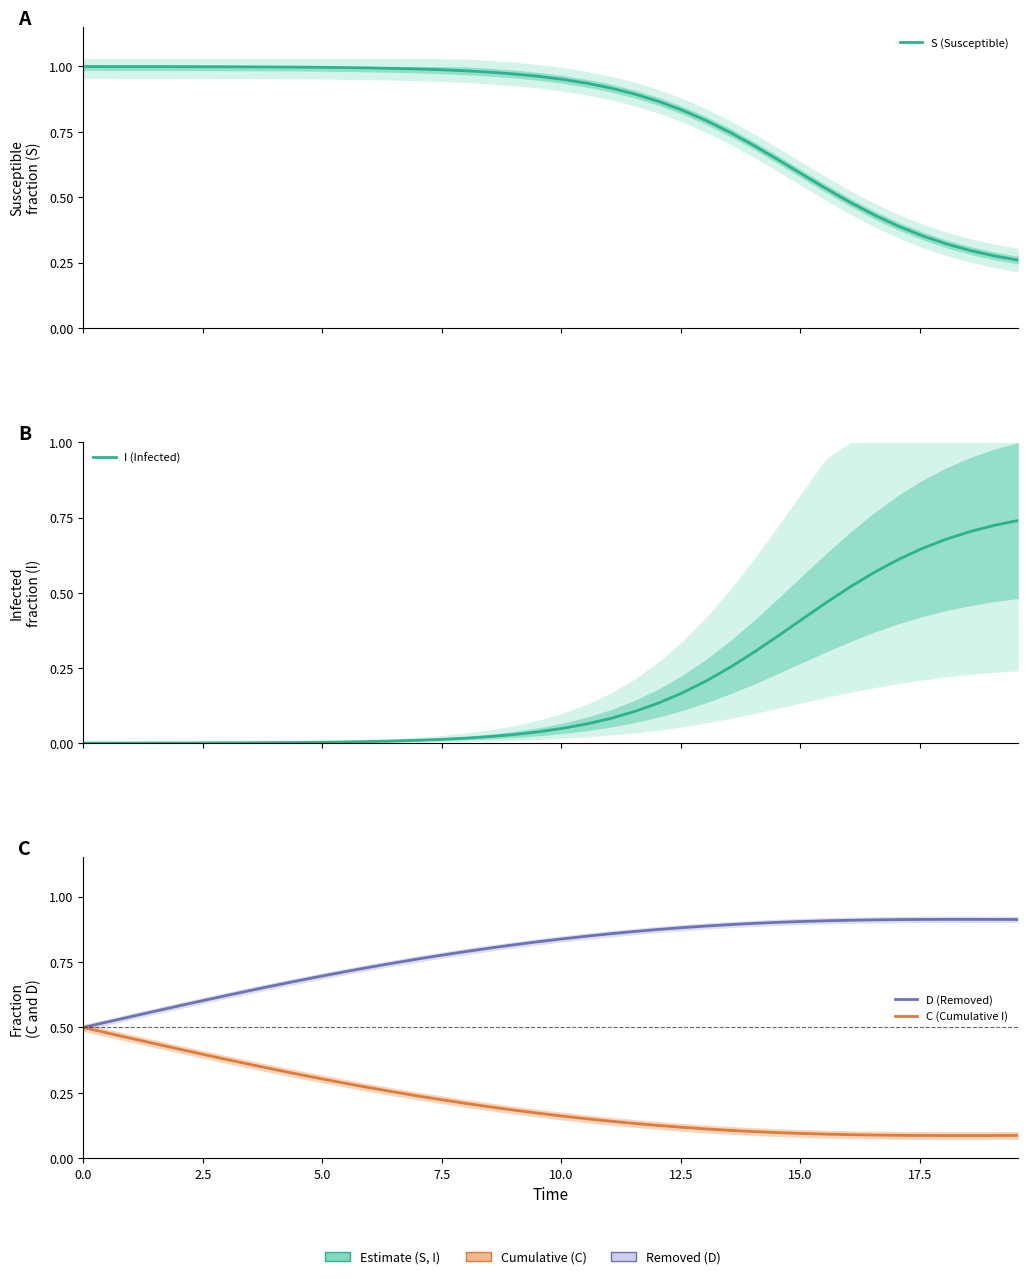

Count the C (Cumulative I) values in the range 0 to 1.

40